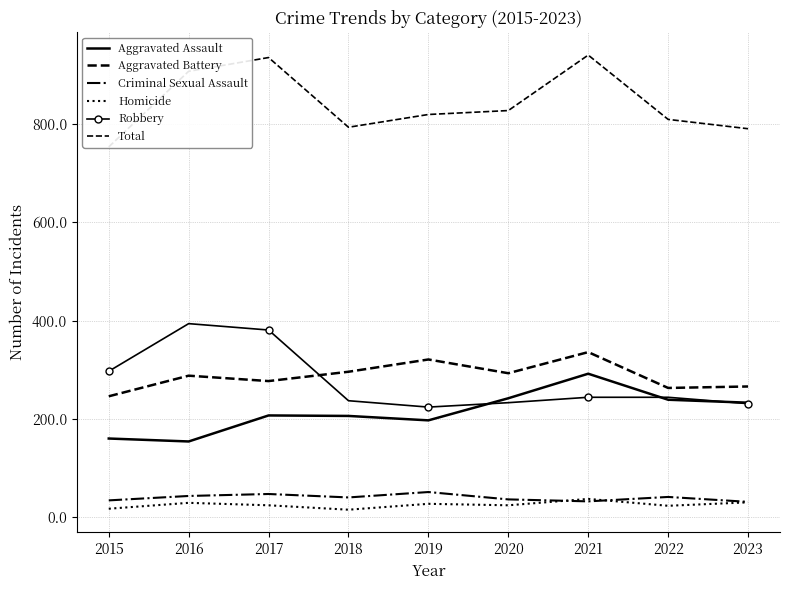

The Criminal Sexual Assault series shows 51 at 2019. True or false?

True